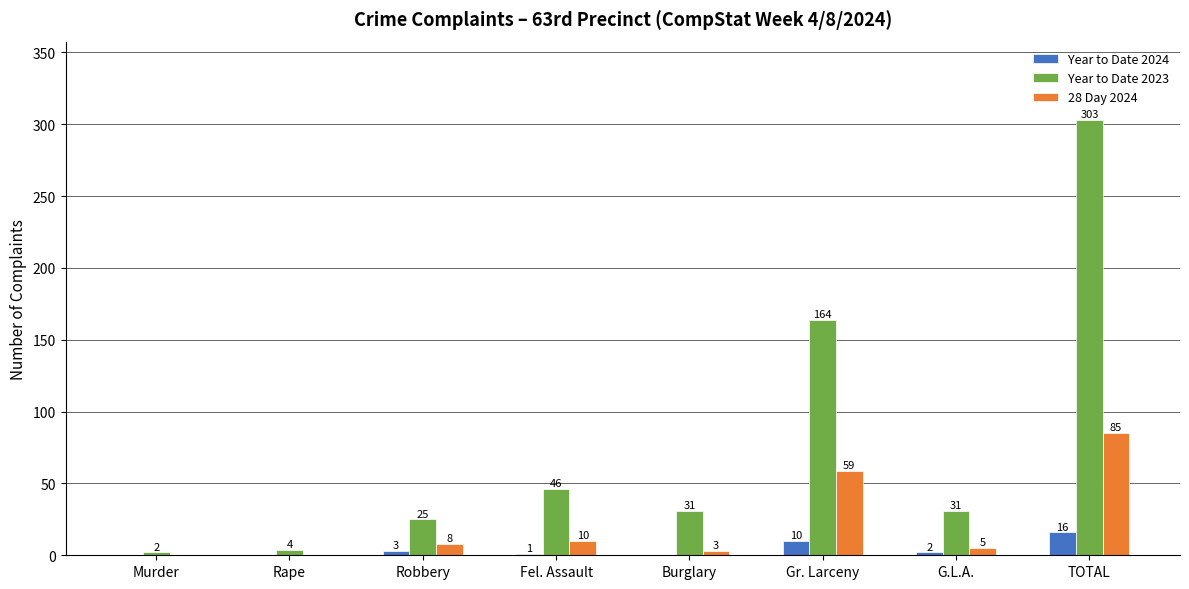

The value of 28 Day 2024 at TOTAL is 134. True or false?

False